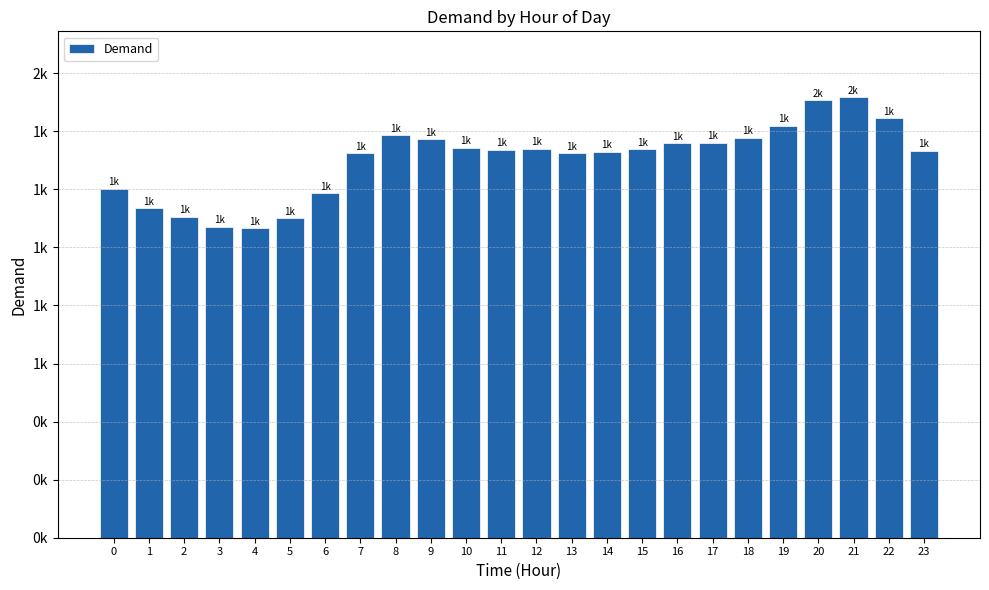

Are the bars horizontal?

No